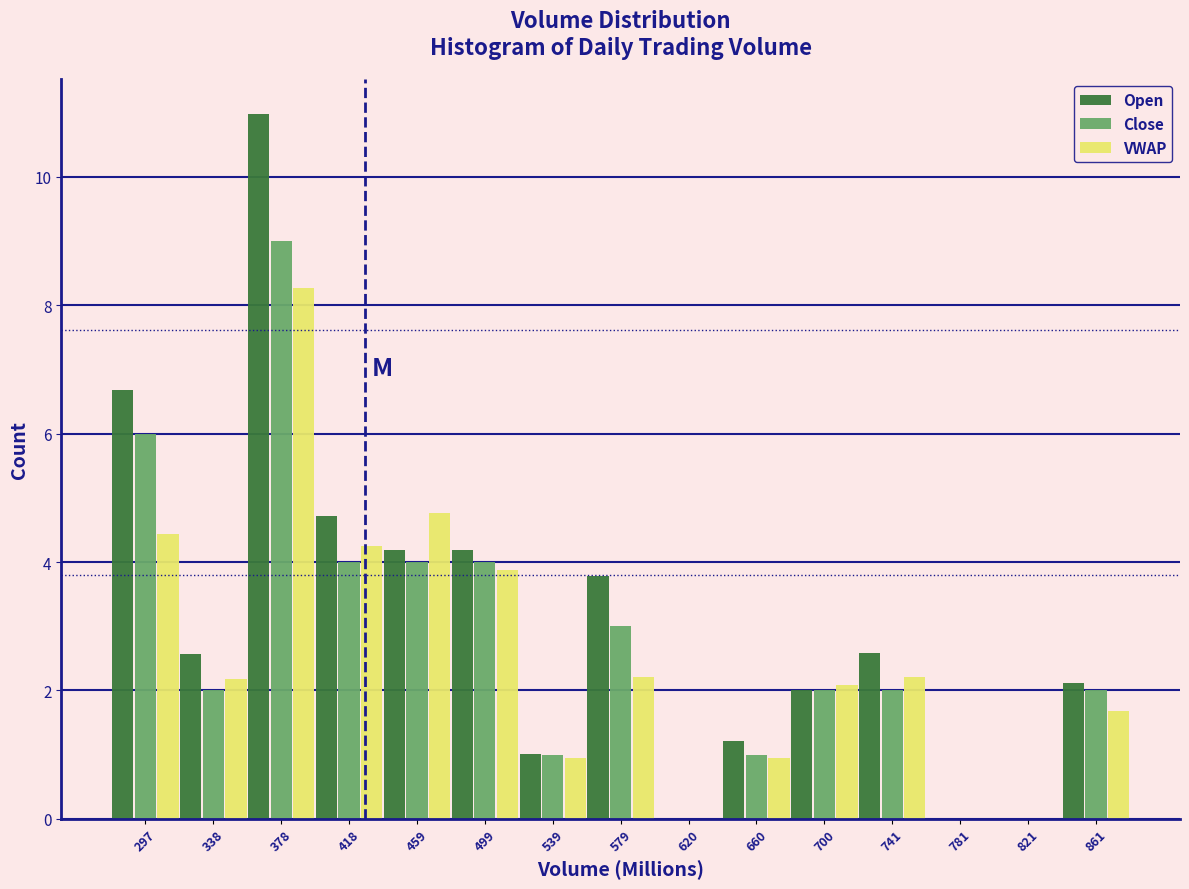

What is the height of the Open bar covering 320 to 360 on the x-axis? Neither the bar edges nor the heights are printed on the chart, so give them approximately, as read against the axes.

2.6